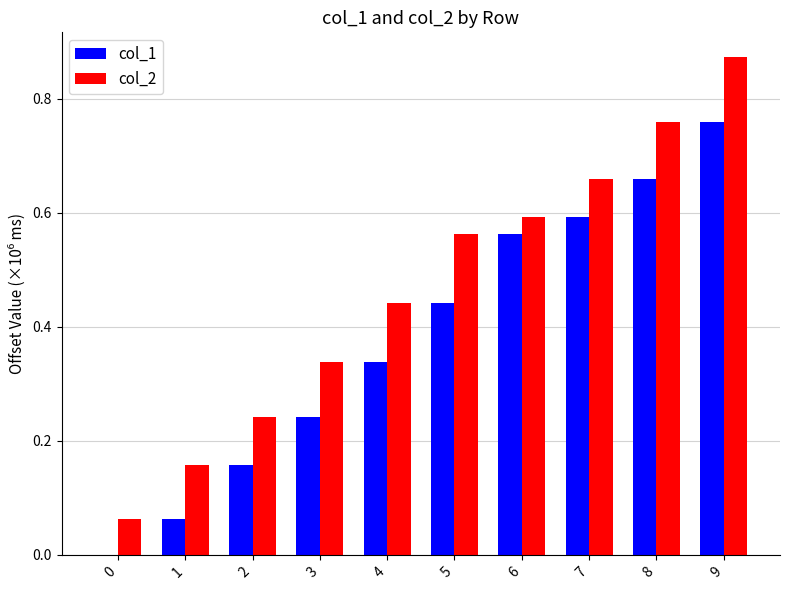

What is the total value across all series at 7?

1.3